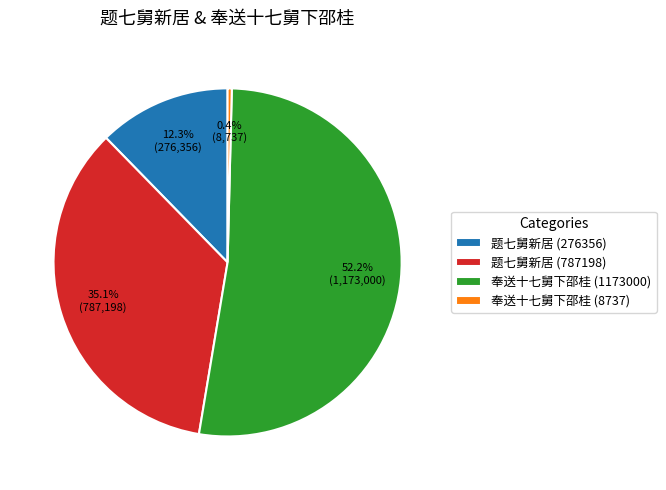

Count the number of slices in the pie.

4